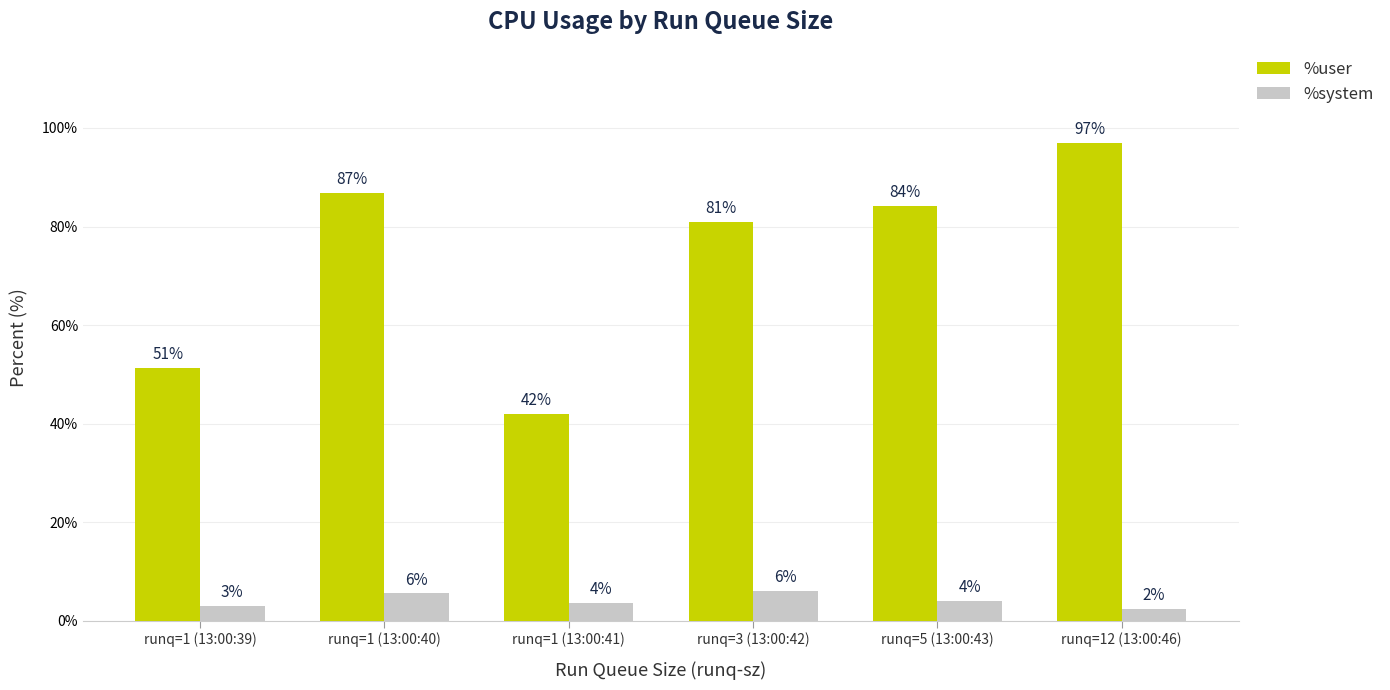

Read the %user value at runq=1 (13:00:39).

51.2